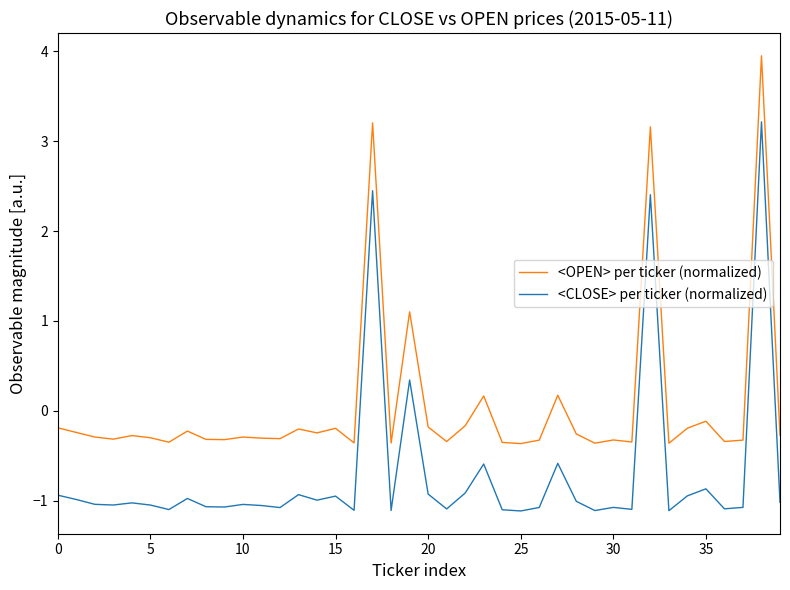

Which series has the largest total across all categories?

<OPEN> per ticker (normalized)